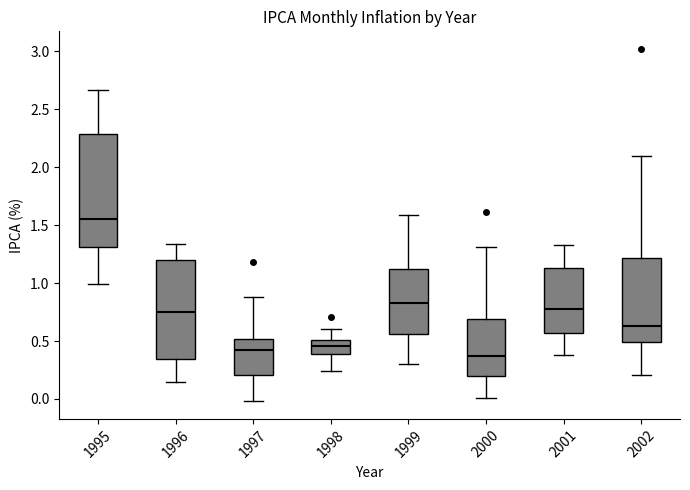

Reading left to right, read every box against the y-axis: the position of its median line, the range the box covers, and the ends of its whiskers. The values are not printed on the chart, so give them approximately, as read against the axis.

1995: median 1.55, box 1.30 to 2.30, whiskers 1.00 to 2.65
1996: median 0.75, box 0.35 to 1.20, whiskers 0.15 to 1.35
1997: median 0.40, box 0.20 to 0.50, whiskers 0.00 to 0.90
1998: median 0.45, box 0.40 to 0.50, whiskers 0.25 to 0.60
1999: median 0.85, box 0.55 to 1.10, whiskers 0.30 to 1.60
2000: median 0.35, box 0.20 to 0.70, whiskers 0.00 to 1.30
2001: median 0.80, box 0.55 to 1.15, whiskers 0.40 to 1.35
2002: median 0.65, box 0.50 to 1.20, whiskers 0.20 to 2.10